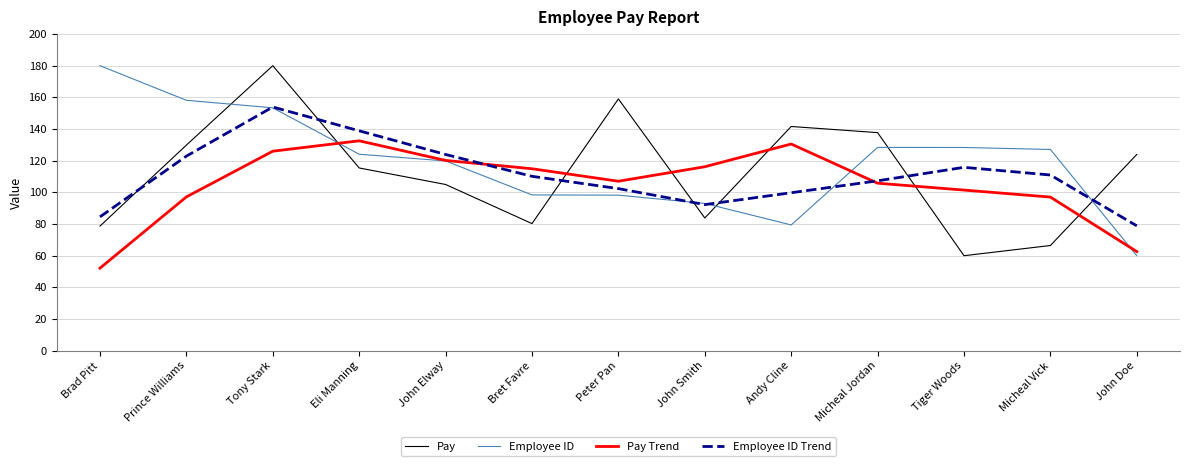

What are all the series names shown in the legend?

Pay, Employee ID, Pay Trend, Employee ID Trend